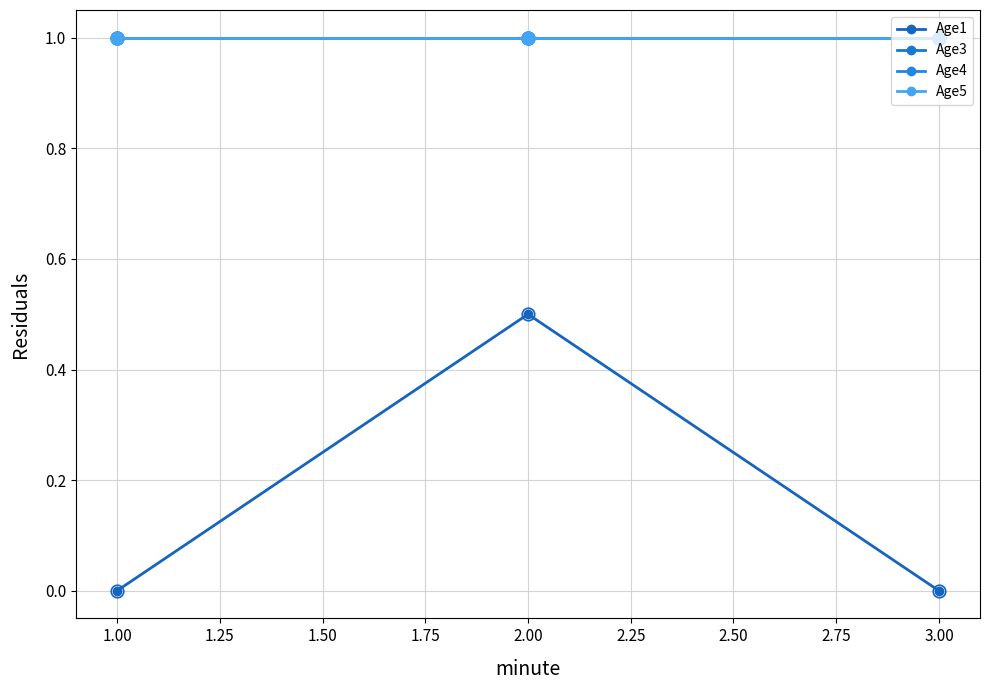

Does the chart display data point markers on the line(s)?

Yes